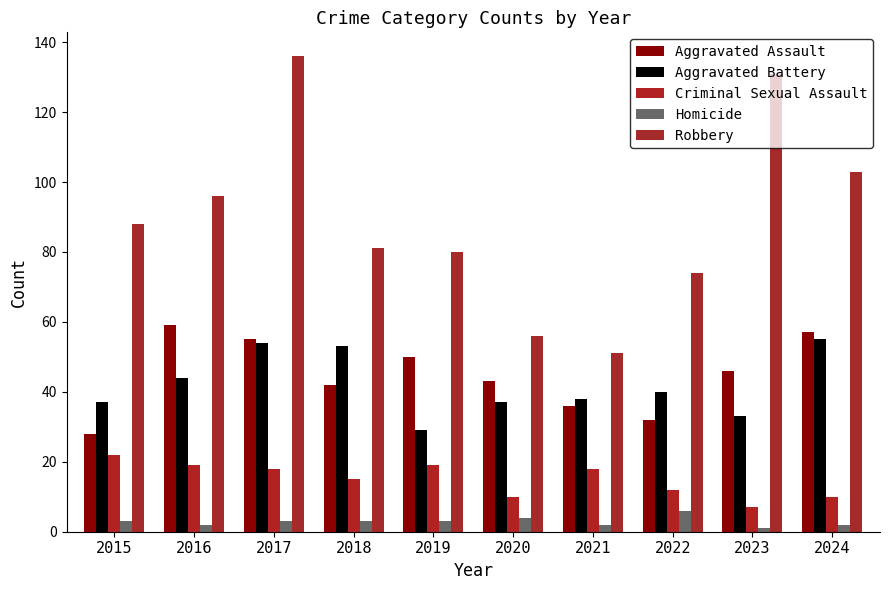

What is the value of the Criminal Sexual Assault bar at the 10th from the left?

10